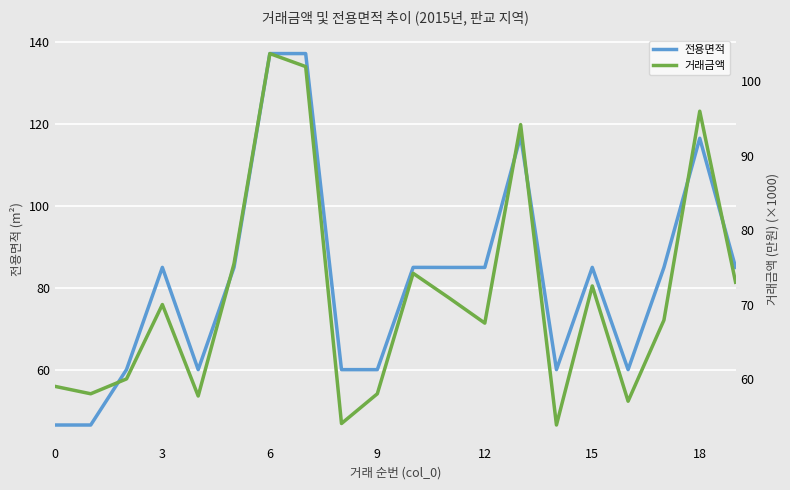

True or false: 전용면적 has a value of 73.4 at 18.

False